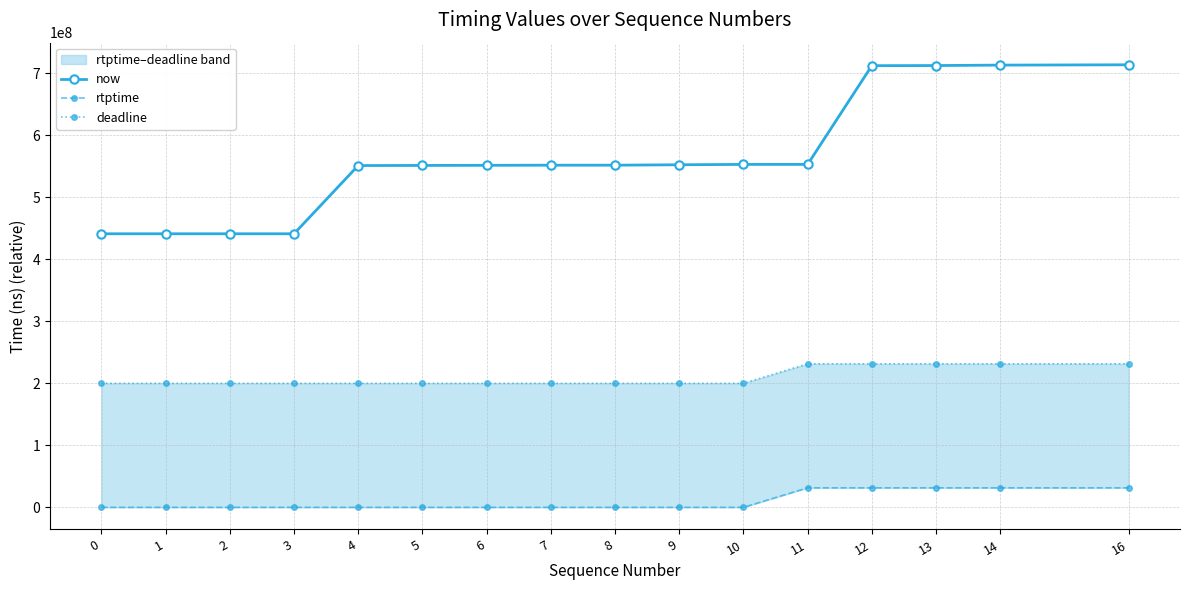

What is the spread (max minus min) of values at 0?

441206556